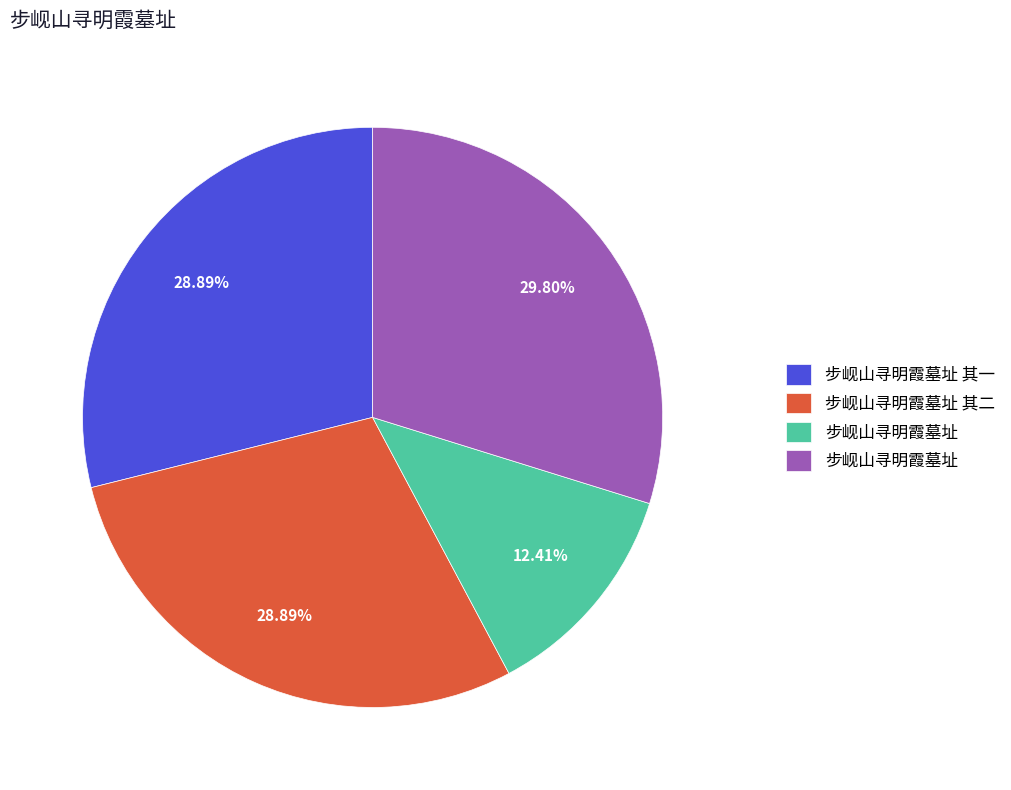

Is there any slice that represents more than half of the pie?

No